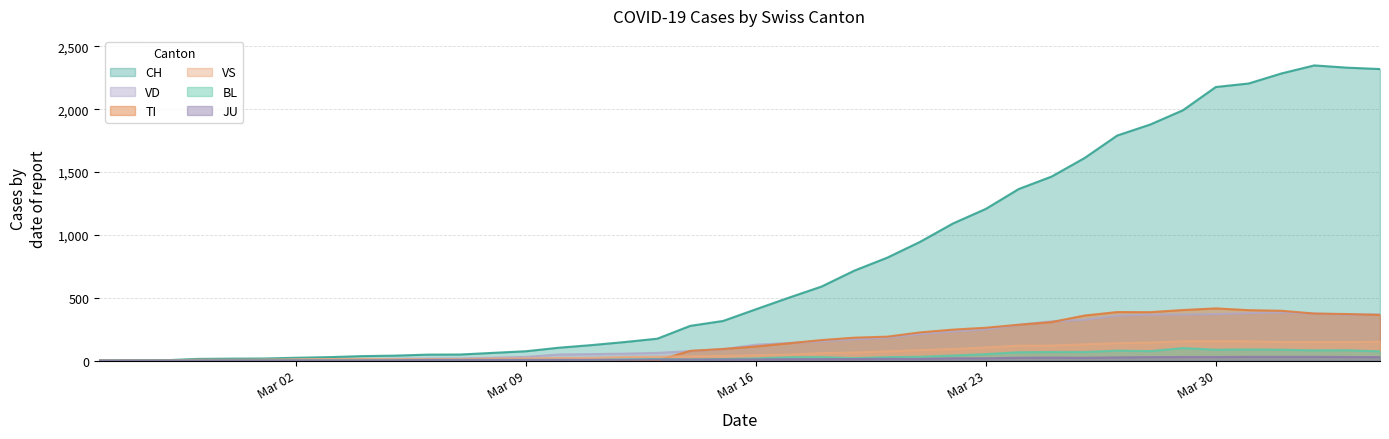

True or false: TI and CH intersect in this chart.

False